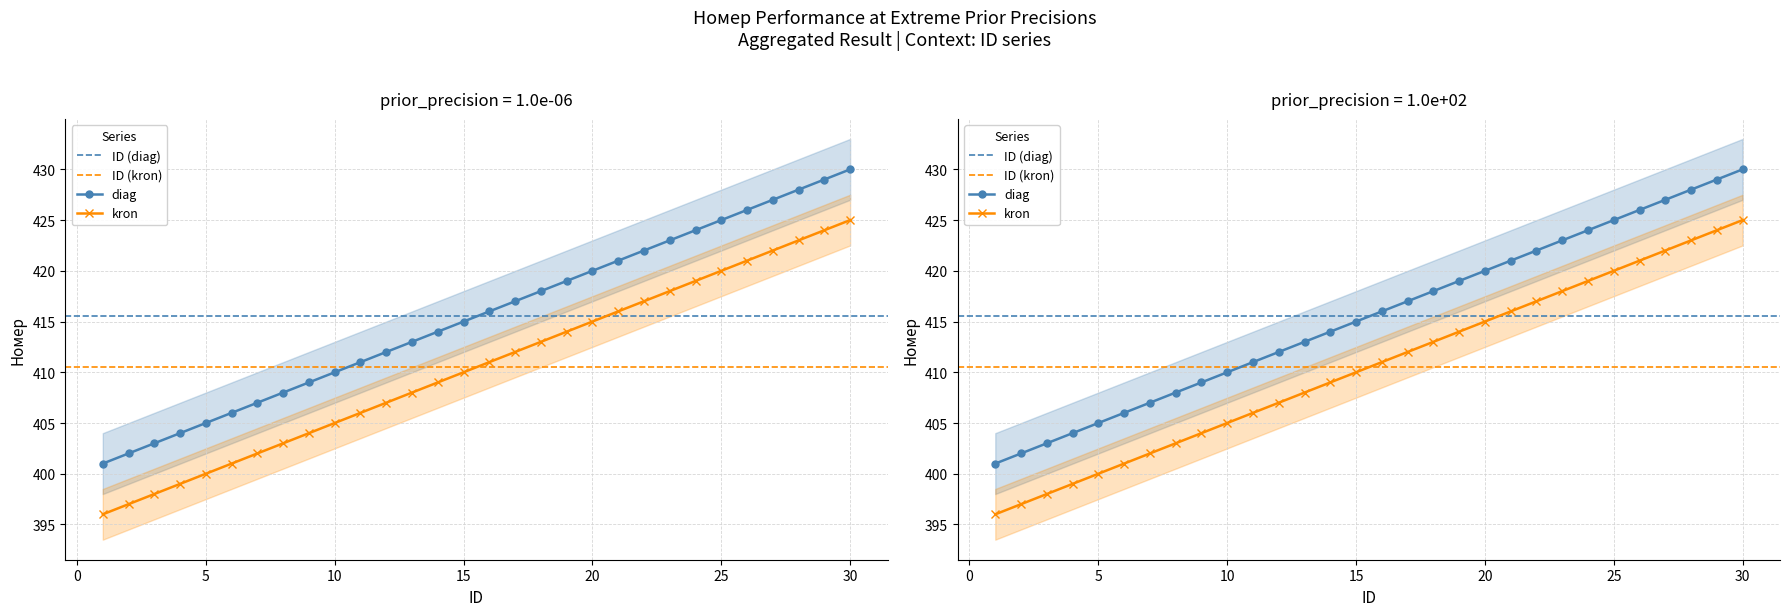

Where is the data nearest to the value 415?

15